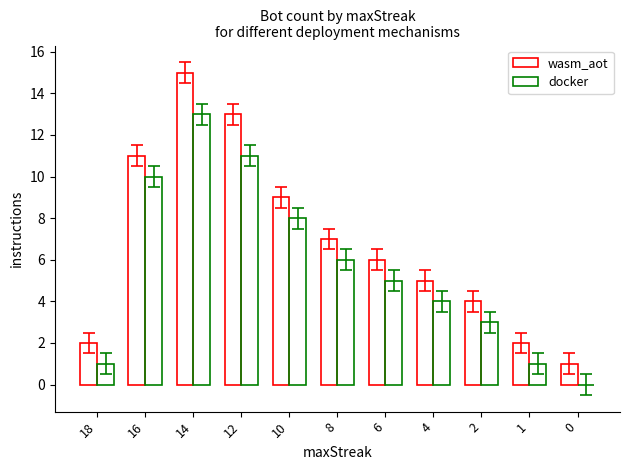

At 14, list the series in order from smallest to largest.

docker, wasm_aot